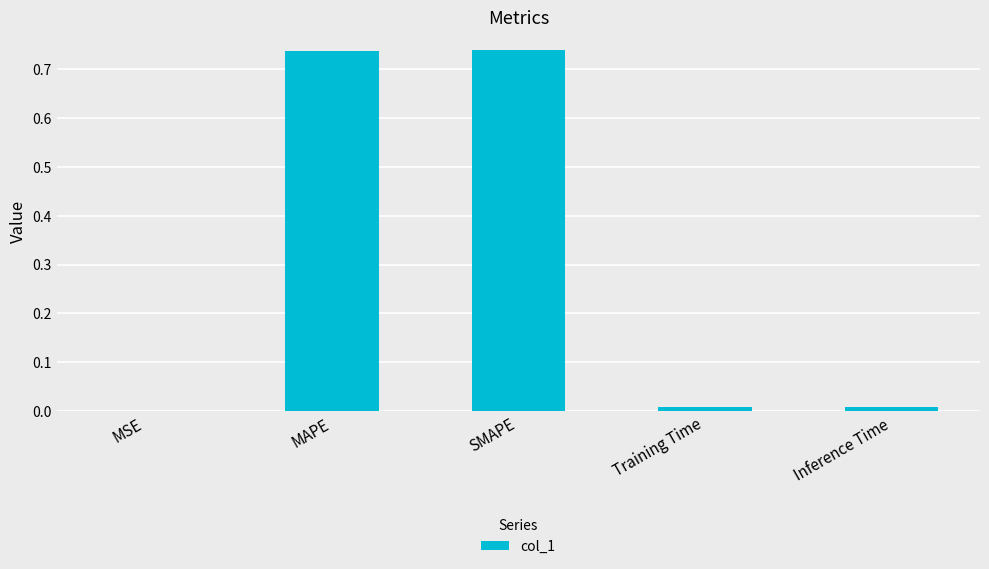

What is the change in value from SMAPE to Inference Time?

-0.7